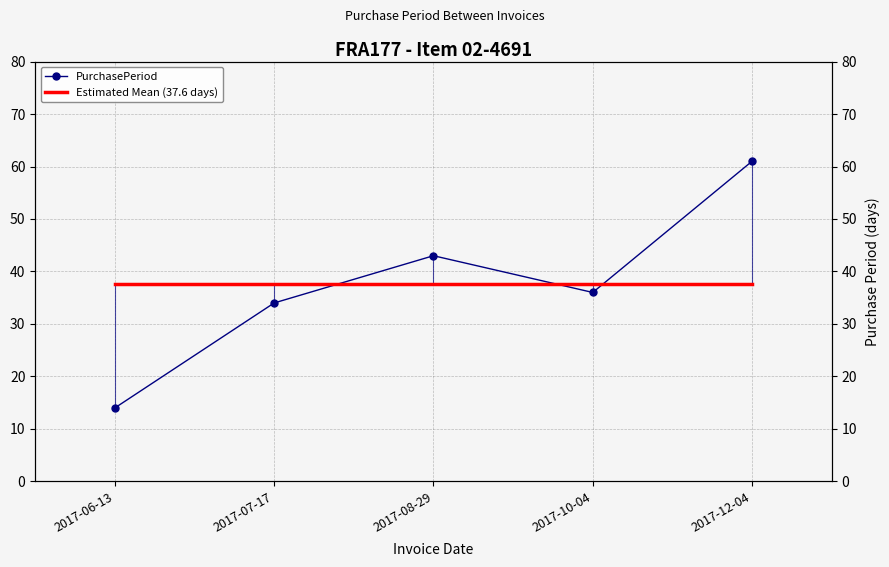

Which category has the lowest value across all series?

2017-06-13